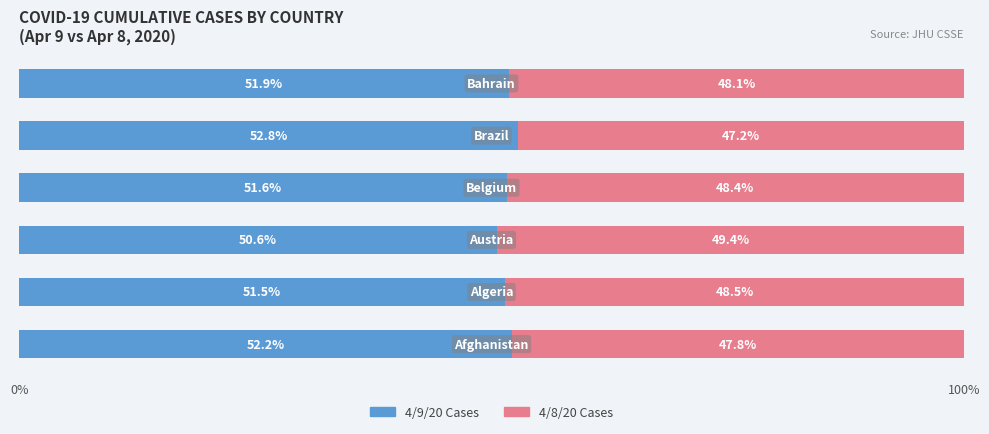

Count the number of data series in this chart.

2